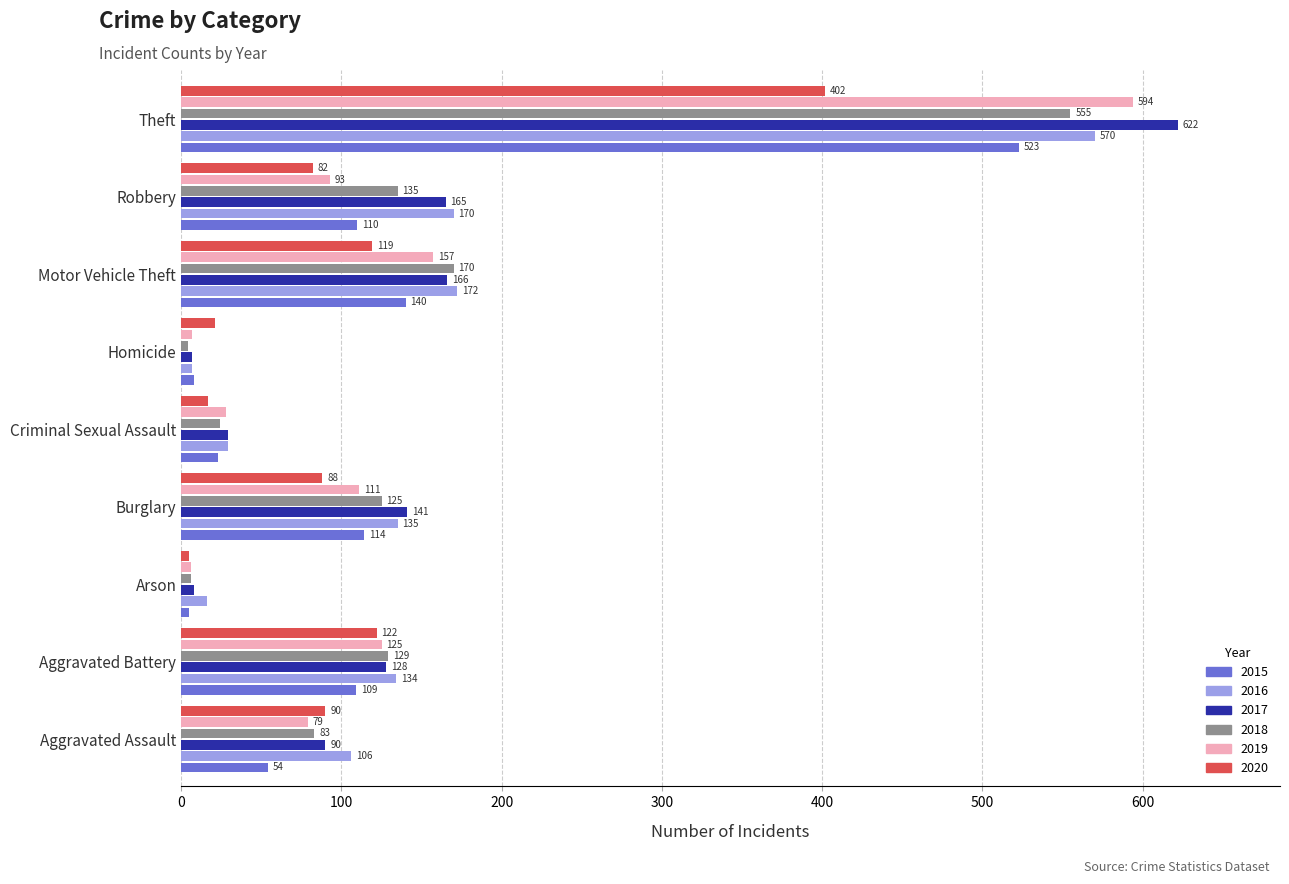

How many values in the 2018 series are below 125?

4